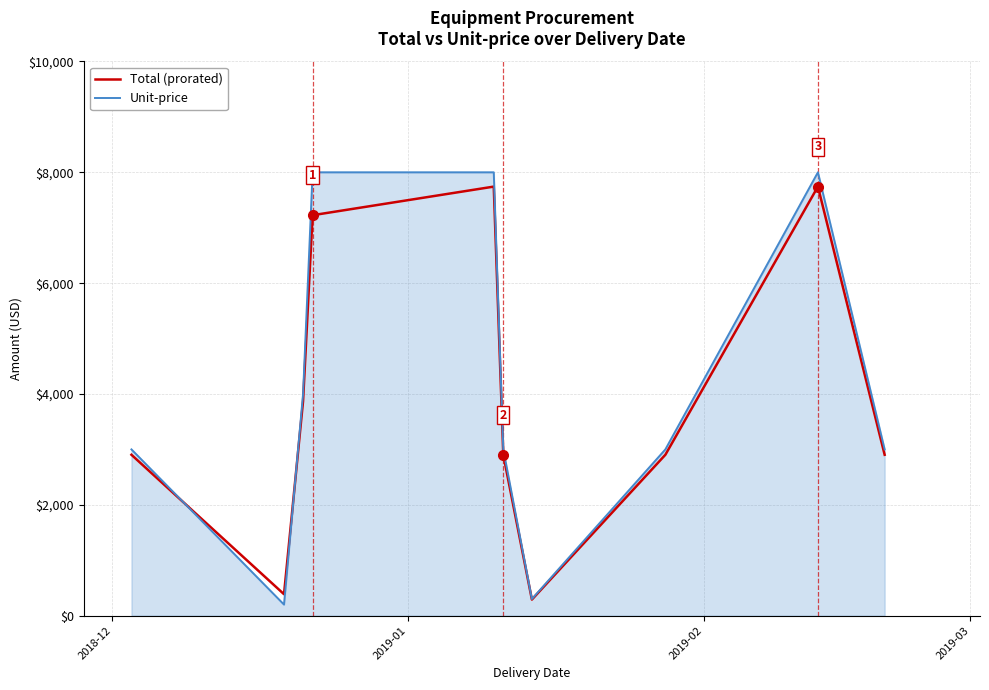

Does the chart display data point markers on the line(s)?

No